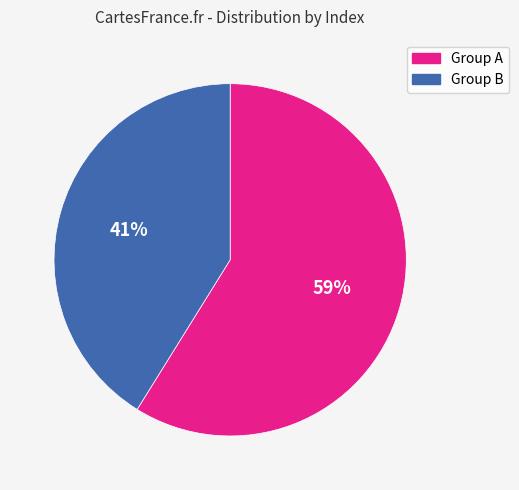

What percentage is the Group B slice, to the nearest percent?

41%